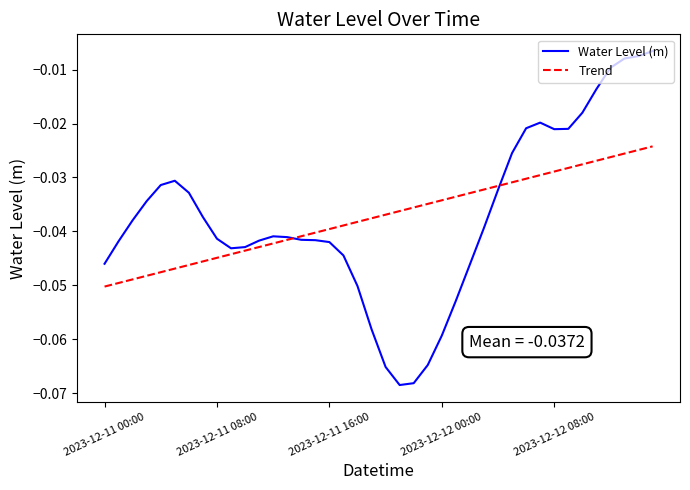

Between which two adjacent categories do Water Level (m) and Trend first intersect?

13 and 14